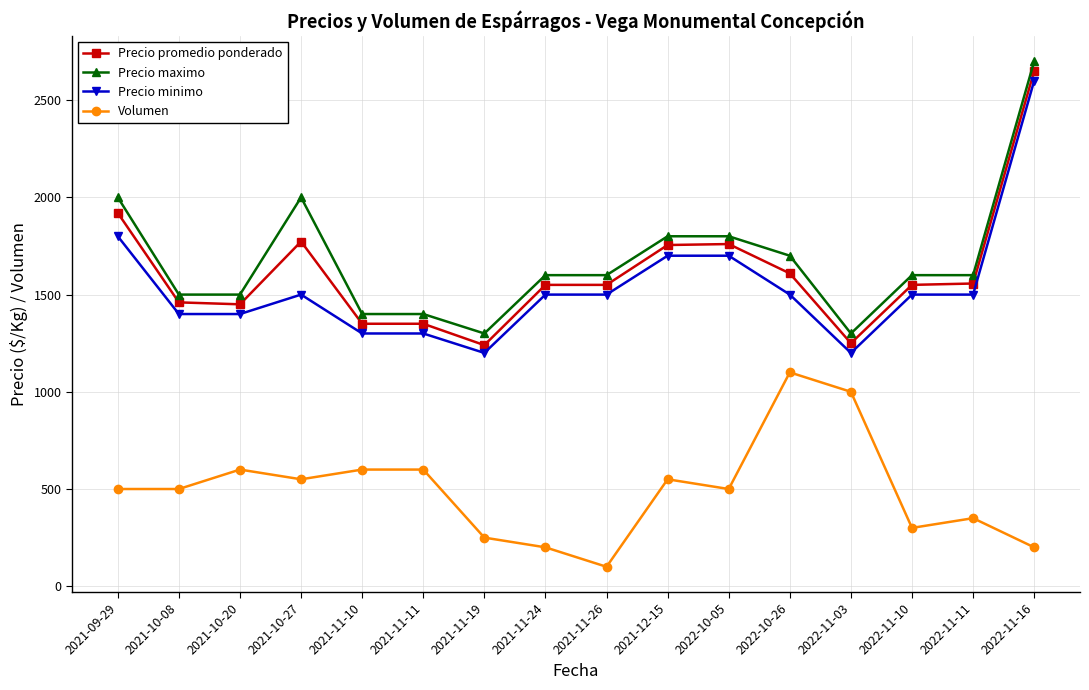

What is the label of the 6th point from the right?

2022-10-05